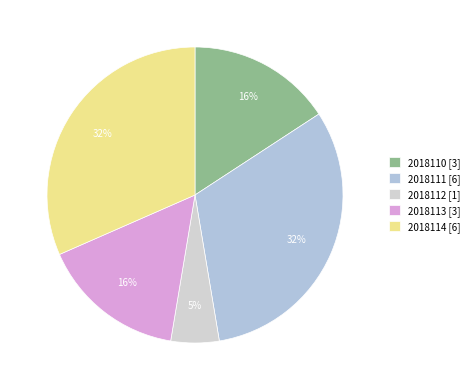

Rank the categories by value from highest to lowest.

2018111, 2018114, 2018110, 2018113, 2018112